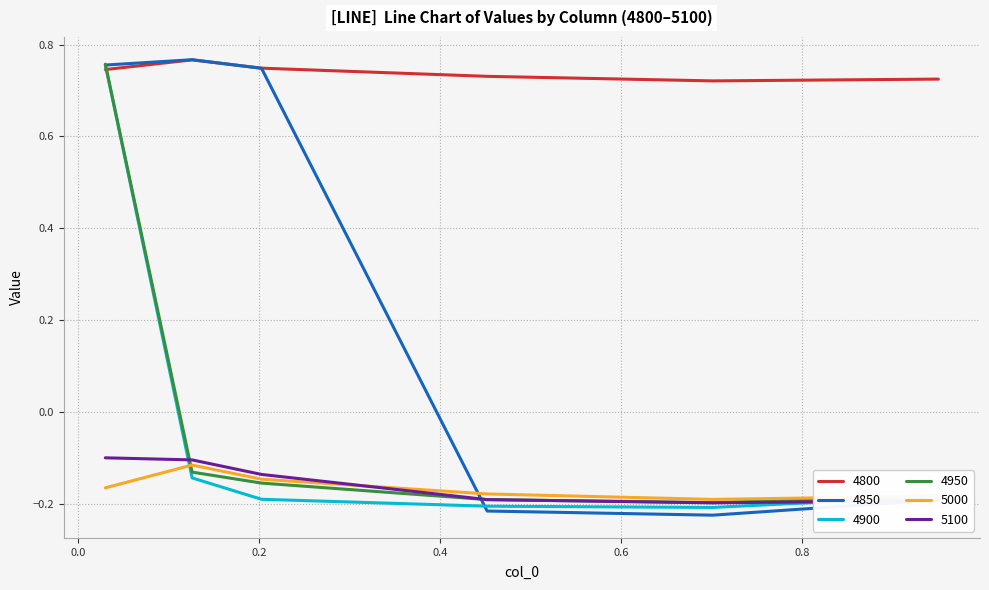

Which series has the largest total across all categories?

4800